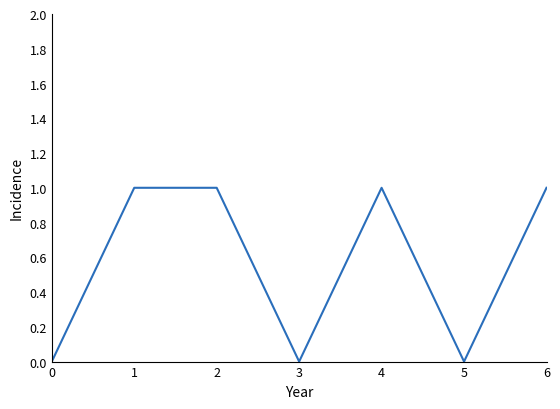

What is the sum of the values at 4 and 5?

1